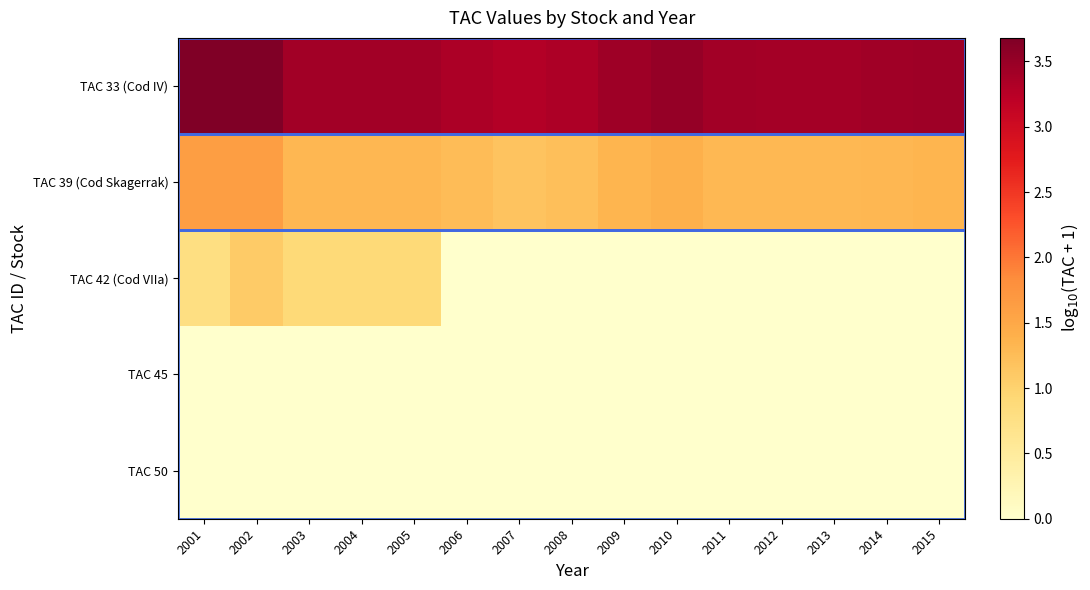

Reading left to right, what are all the values shown in this chart?

TAC 33 (Cod IV): 2001=3.7	2002=3.7	2003=3.4	2004=3.4	2005=3.4	2006=3.3	2007=3.3	2008=3.3	2009=3.4	2010=3.5	2011=3.4	2012=3.4	2013=3.4	2014=3.4	2015=3.4
TAC 39 (Cod Skagerrak): 2001=1.6	2002=1.6	2003=1.3	2004=1.3	2005=1.3	2006=1.3	2007=1.2	2008=1.2	2009=1.3	2010=1.4	2011=1.3	2012=1.3	2013=1.3	2014=1.3	2015=1.3
TAC 42 (Cod VIIa): 2001=0.8	2002=1.1	2003=0.9	2004=0.9	2005=0.9	2006=0.0	2007=0.0	2008=0.0	2009=0.0	2010=0.0	2011=0.0	2012=0.0	2013=0.0	2014=0.0	2015=0.0
TAC 45: 2001=0.0	2002=0.0	2003=0.0	2004=0.0	2005=0.0	2006=0.0	2007=0.0	2008=0.0	2009=0.0	2010=0.0	2011=0.0	2012=0.0	2013=0.0	2014=0.0	2015=0.0
TAC 50: 2001=0.0	2002=0.0	2003=0.0	2004=0.0	2005=0.0	2006=0.0	2007=0.0	2008=0.0	2009=0.0	2010=0.0	2011=0.0	2012=0.0	2013=0.0	2014=0.0	2015=0.0